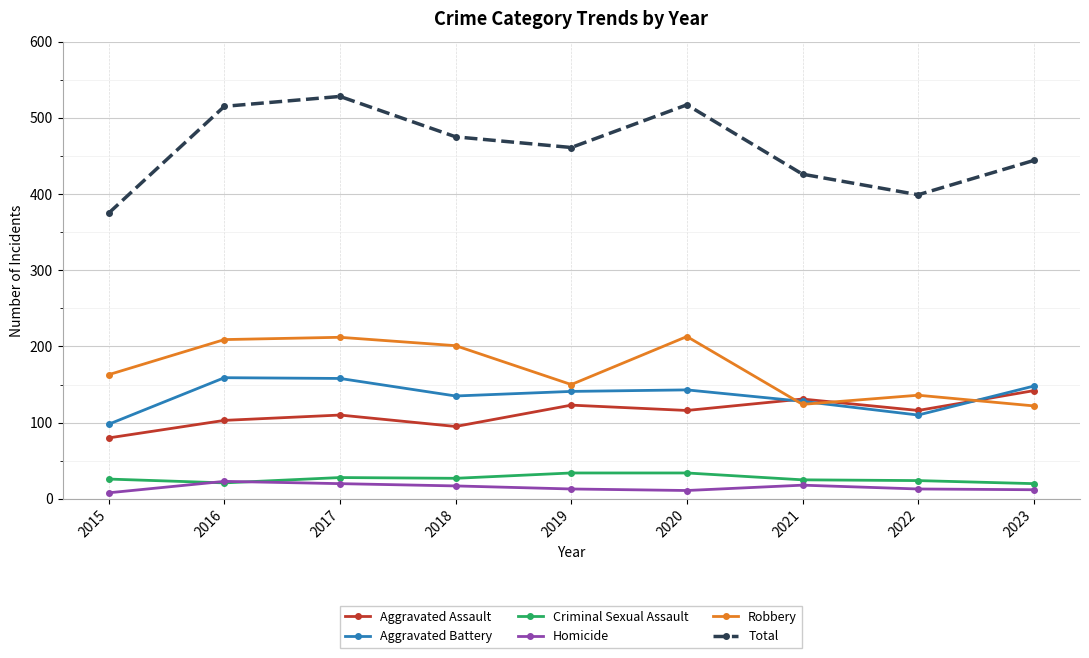

What is the difference between the second highest and second lowest values in the Aggravated Battery series?

48